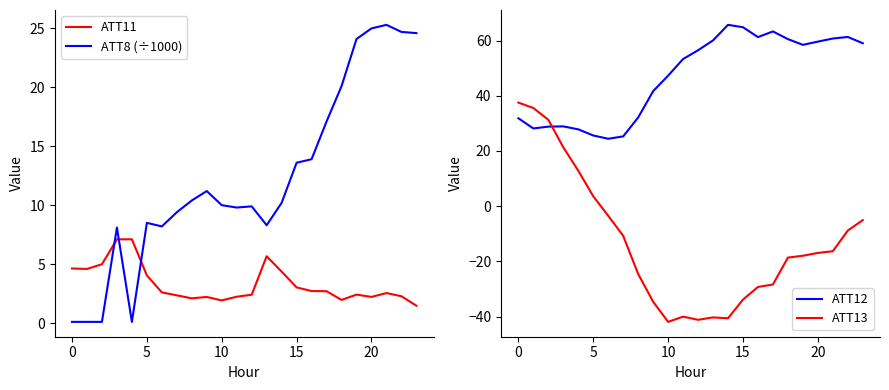

Reading right to left, transcribe all the data shown in this chart.

ATT11: 1.5	2.3	2.5	2.2	2.4	2.0	2.7	2.7	3.0	4.4	5.7	2.4	2.2	1.9	2.2	2.1	2.4	2.6	4.0	7.1	7.1	5.0	4.6	4.6
ATT8 (÷1000): 24.6	24.7	25.3	25.0	24.1	20.1	17.1	13.9	13.6	10.2	8.3	9.9	9.8	10.0	11.2	10.4	9.4	8.2	8.5	0.1	8.1	0.1	0.1	0.1
ATT12: 59.0	61.3	60.8	59.6	58.5	60.5	63.3	61.3	64.8	65.7	60.1	56.5	53.3	47.3	41.7	32.1	25.3	24.4	25.6	27.9	28.9	28.8	28.2	31.9
ATT13: -5.0	-8.8	-16.3	-16.9	-17.9	-18.6	-28.4	-29.3	-33.8	-40.6	-40.3	-41.2	-40.0	-41.9	-34.6	-24.6	-10.8	-3.5	3.6	12.9	21.3	31.3	35.6	37.5